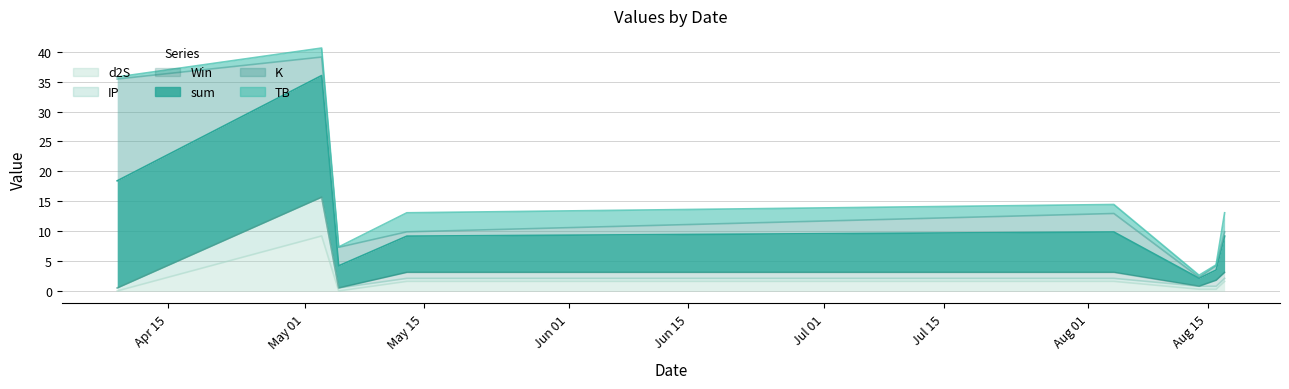

What is the maximum value shown in the chart?

40.6